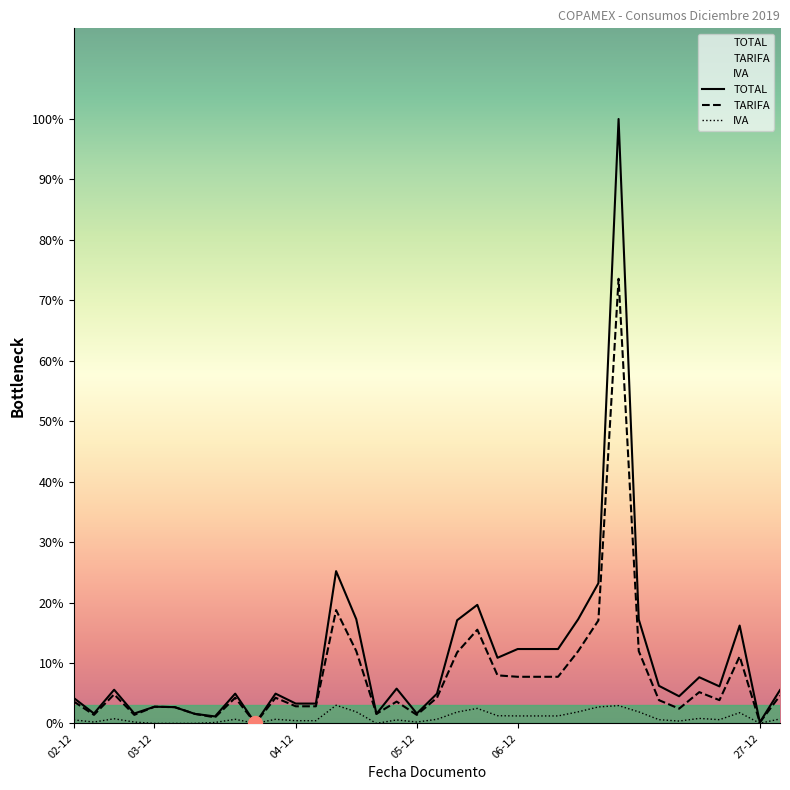

Is the value of TOTAL at 27-12 greater than the value of IVA at 27?

No